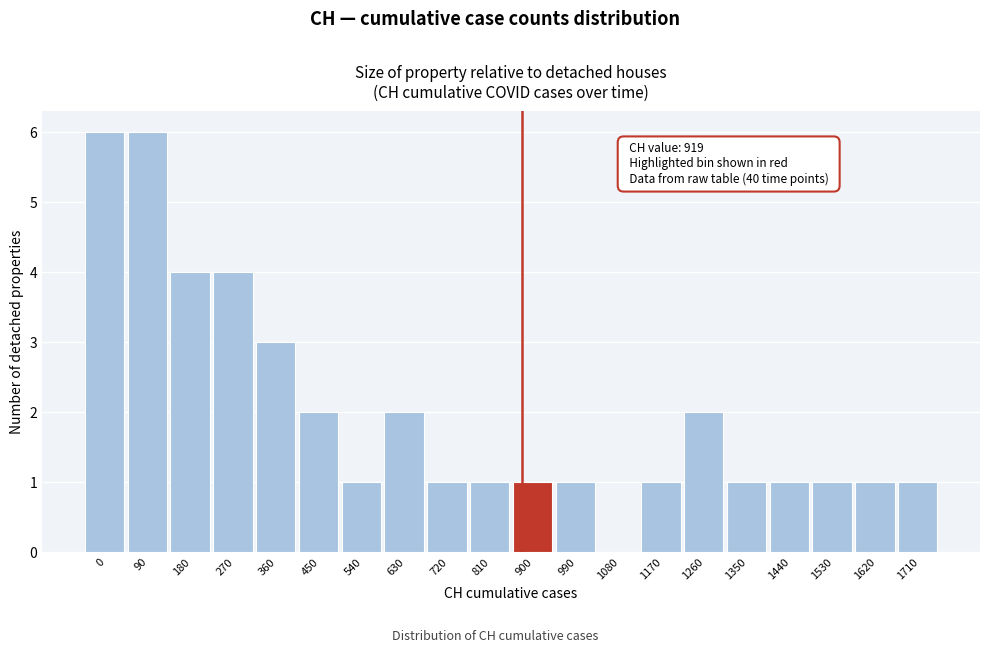

Reading left to right, extract all data points from this chart.

0=6	90=6	180=4	270=4	360=3	450=2	540=1	630=2	720=1	810=1	900=1	990=1	1080=0	1170=1	1260=2	1350=1	1440=1	1530=1	1620=1	1710=1